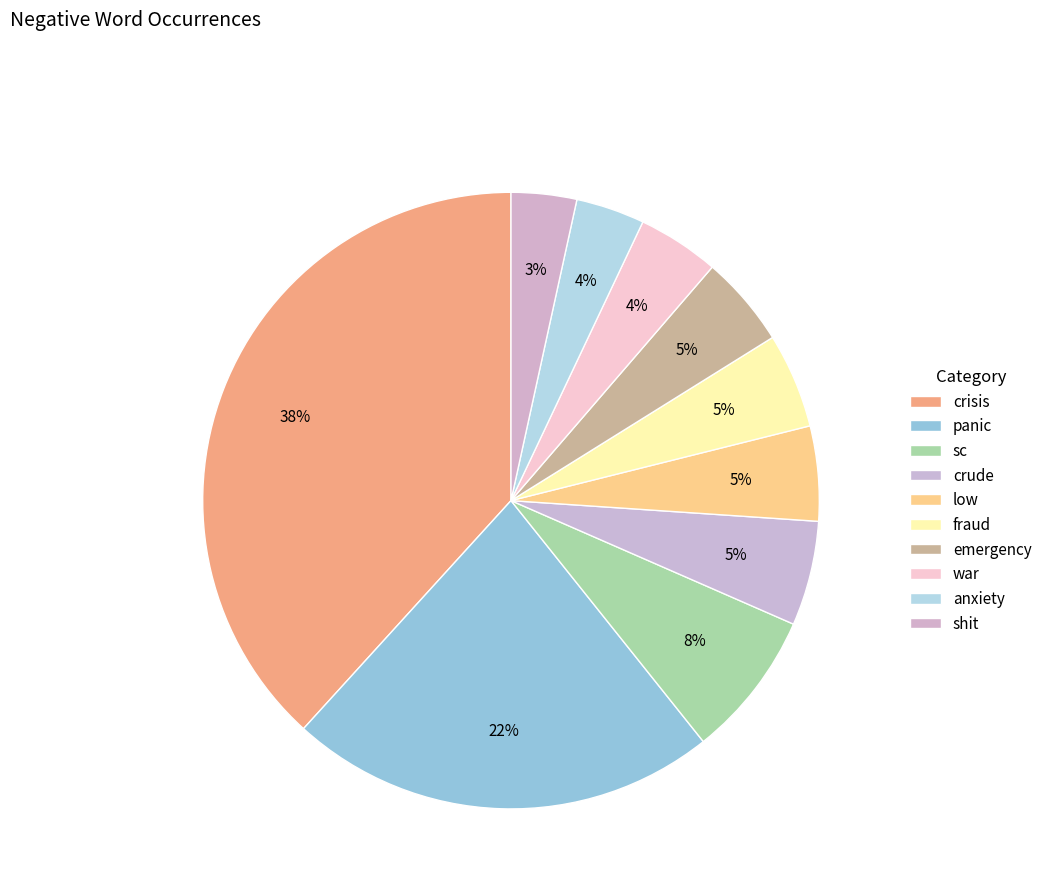

Which category has the biggest portion of the pie?

crisis